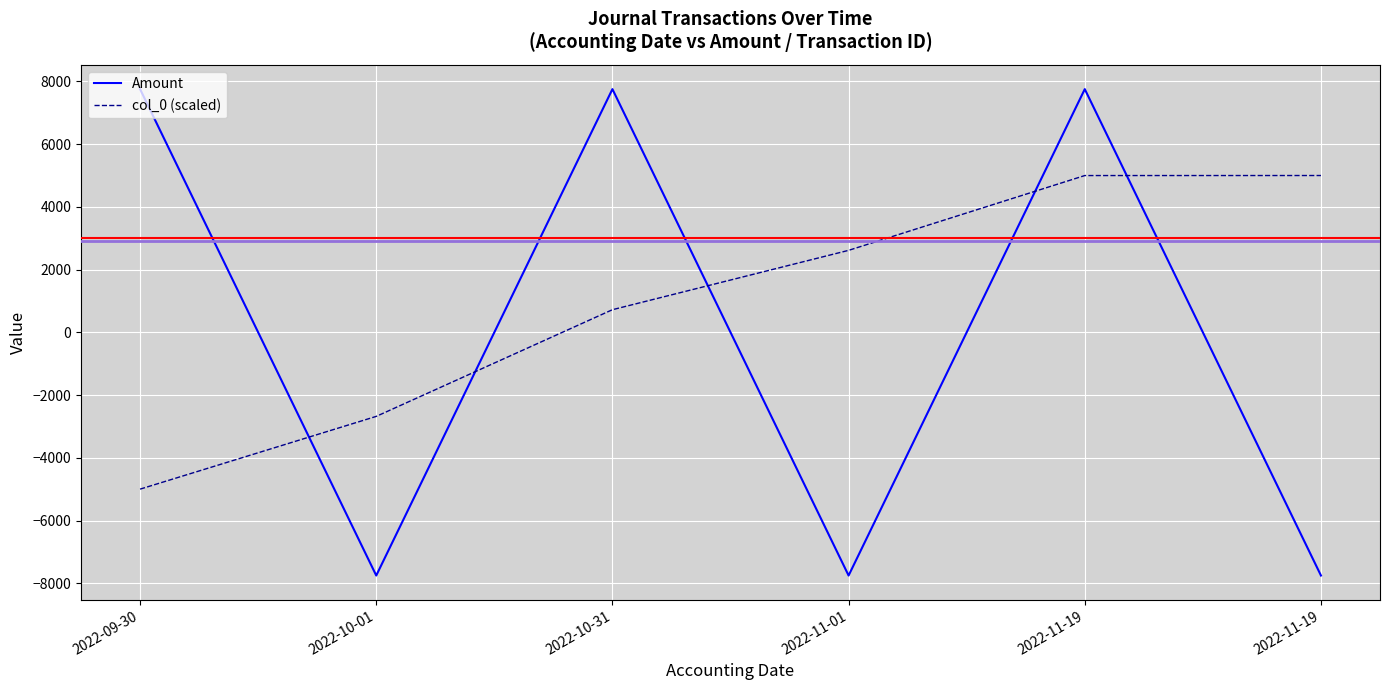

What are all the series names shown in the legend?

Amount, col_0 (scaled)